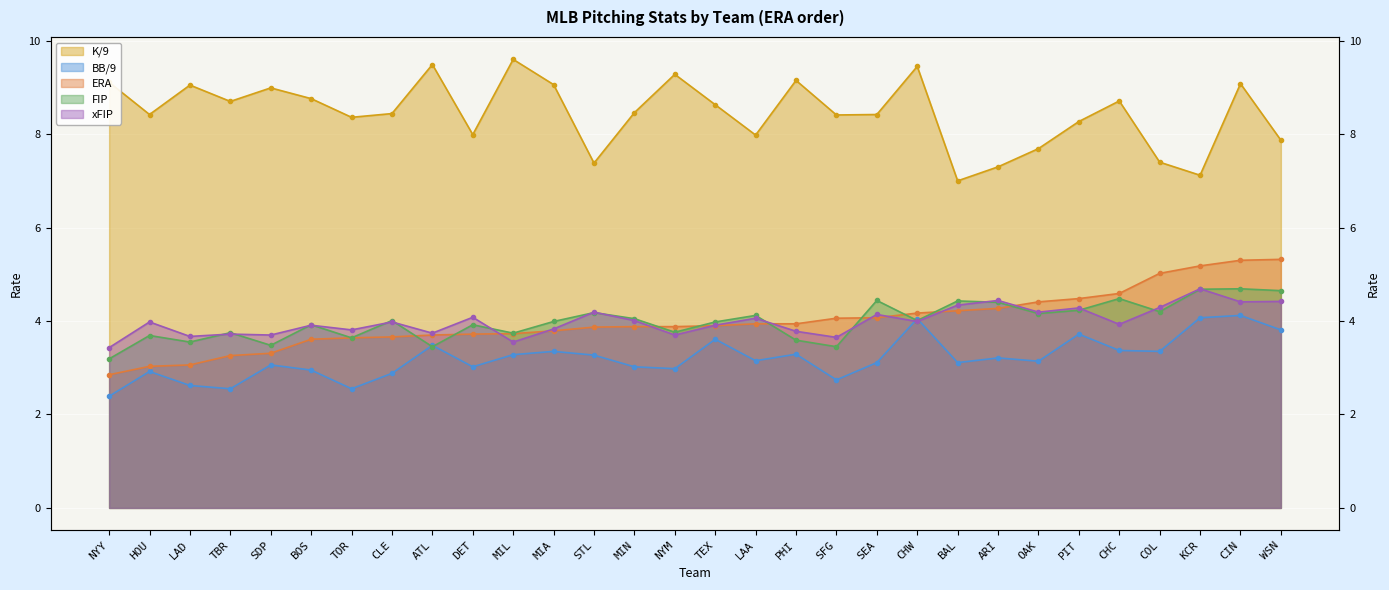

How many data points does each series have?

30